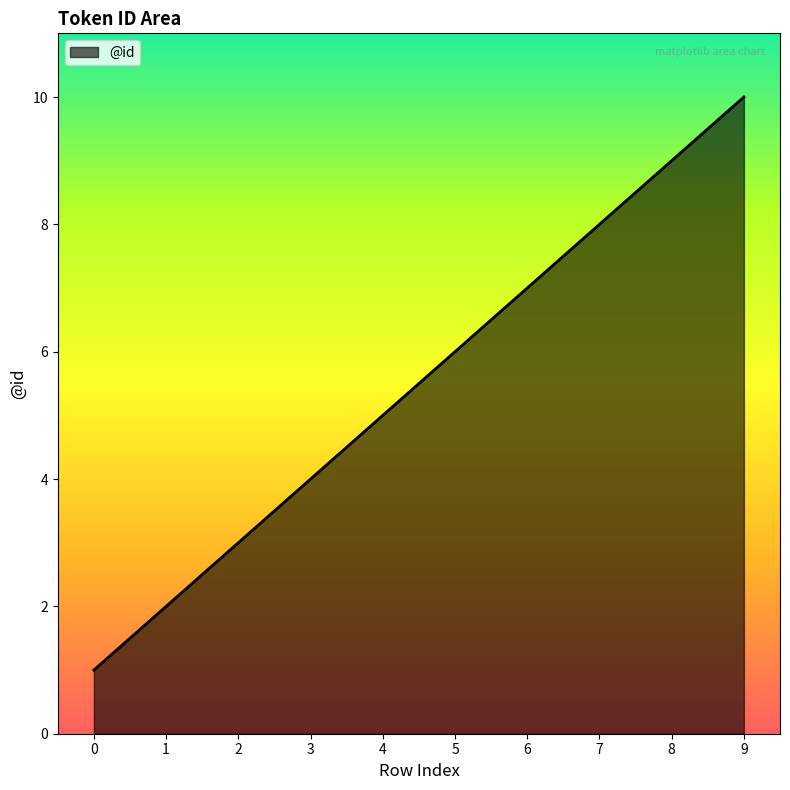

What is the ratio of the value at 0 to the value at 5?

0.2